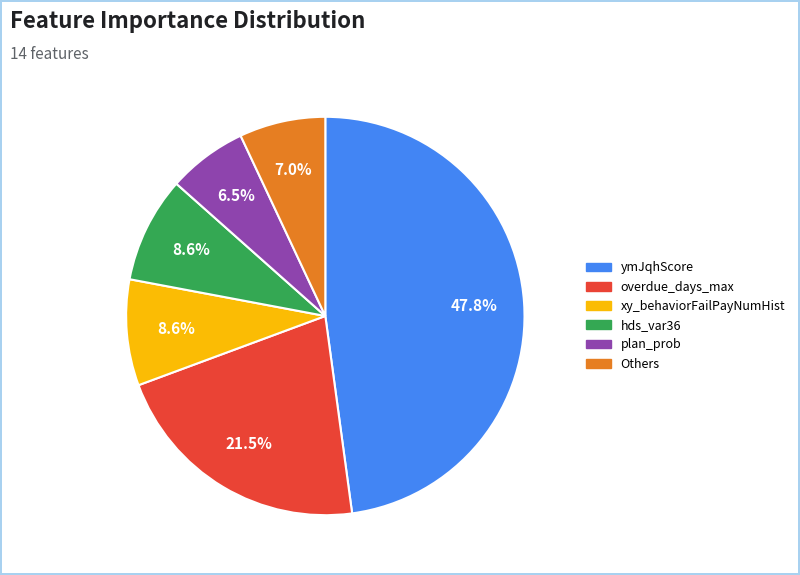

Count the number of slices in the pie.

6